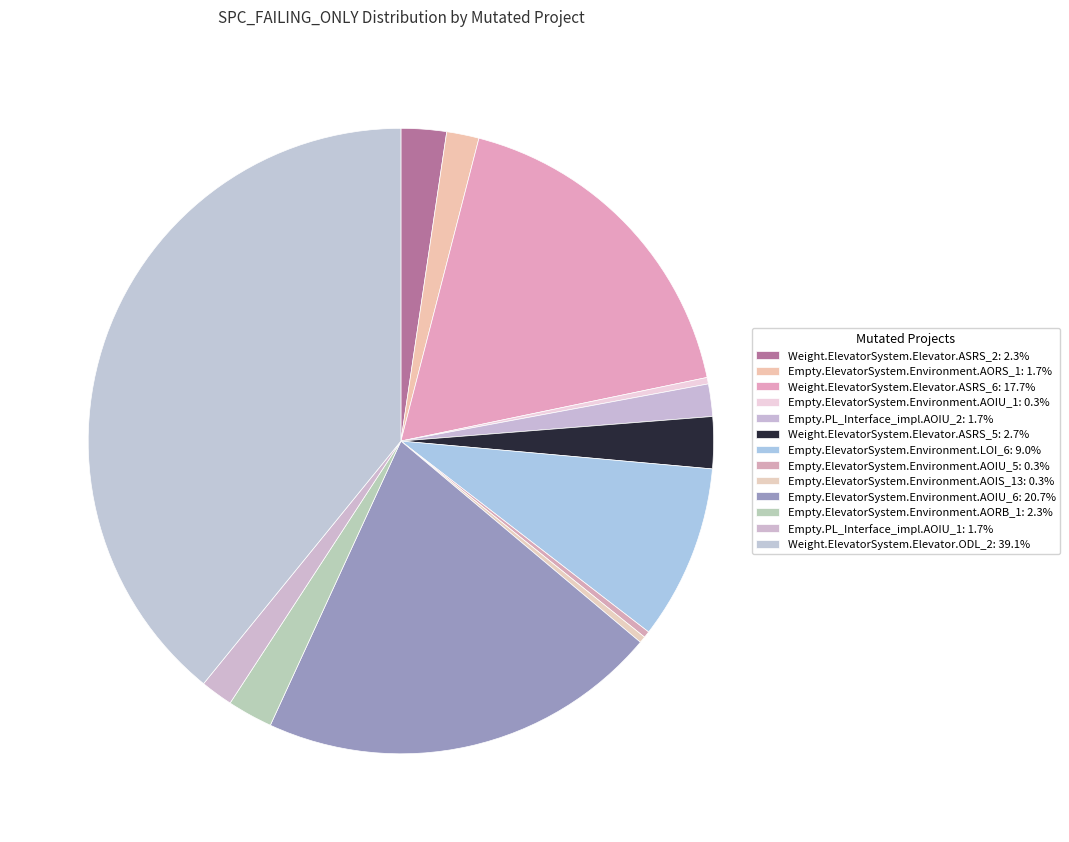

Is there any slice that represents more than half of the pie?

No